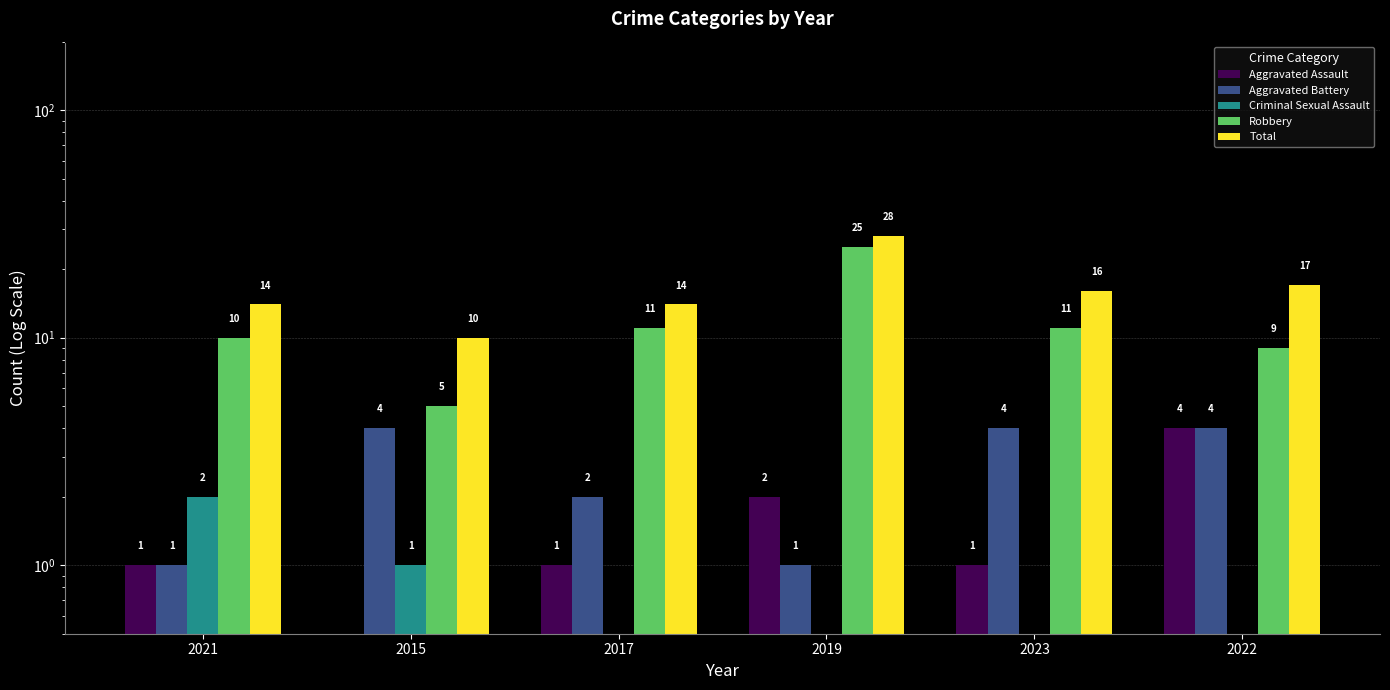

At which label does Aggravated Assault reach its peak?

2022